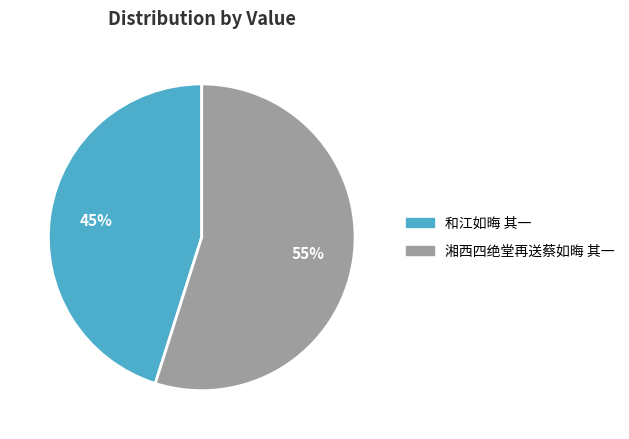

To the nearest percent, what is the combined percentage of 和江如晦 其一 and 湘西四绝堂再送蔡如晦 其一?

100%